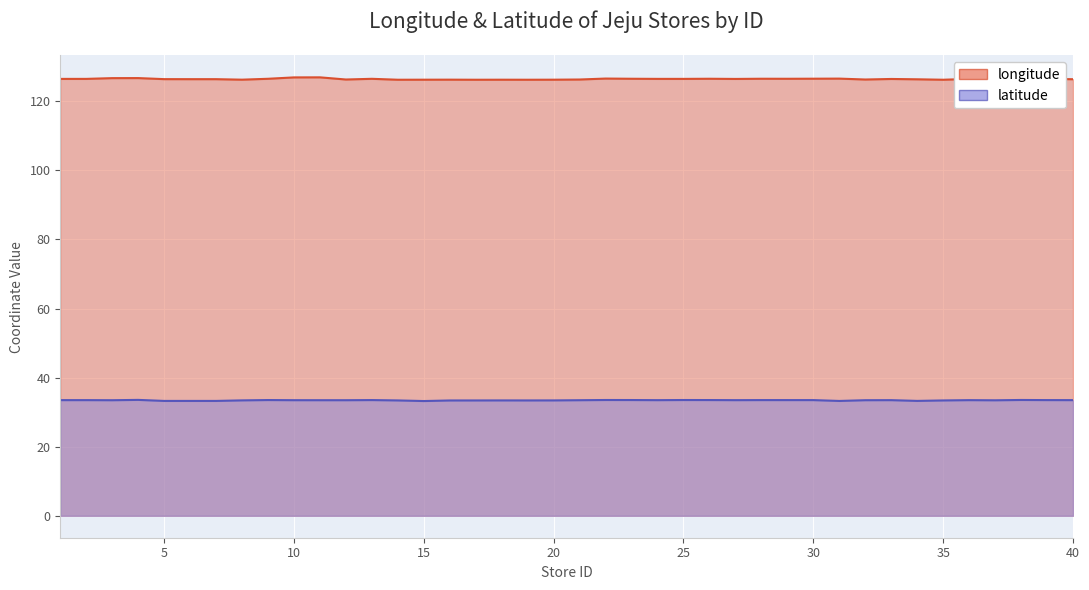

Reading right to left, transcribe all the data shown in this chart.

longitude: 126.4	126.5	126.8	126.9	126.5	126.2	126.4	126.5	126.3	126.6	126.5	126.5	126.5	126.5	126.5	126.5	126.5	126.5	126.6	126.3	126.3	126.2	126.3	126.2	126.3	126.3	126.2	126.5	126.3	126.9	126.9	126.5	126.3	126.4	126.4	126.4	126.7	126.7	126.5	126.5
latitude: 33.5	33.5	33.5	33.4	33.5	33.4	33.3	33.5	33.5	33.2	33.5	33.5	33.5	33.5	33.5	33.5	33.5	33.5	33.5	33.5	33.4	33.4	33.4	33.4	33.4	33.2	33.4	33.5	33.5	33.5	33.5	33.5	33.4	33.3	33.3	33.3	33.6	33.5	33.5	33.5